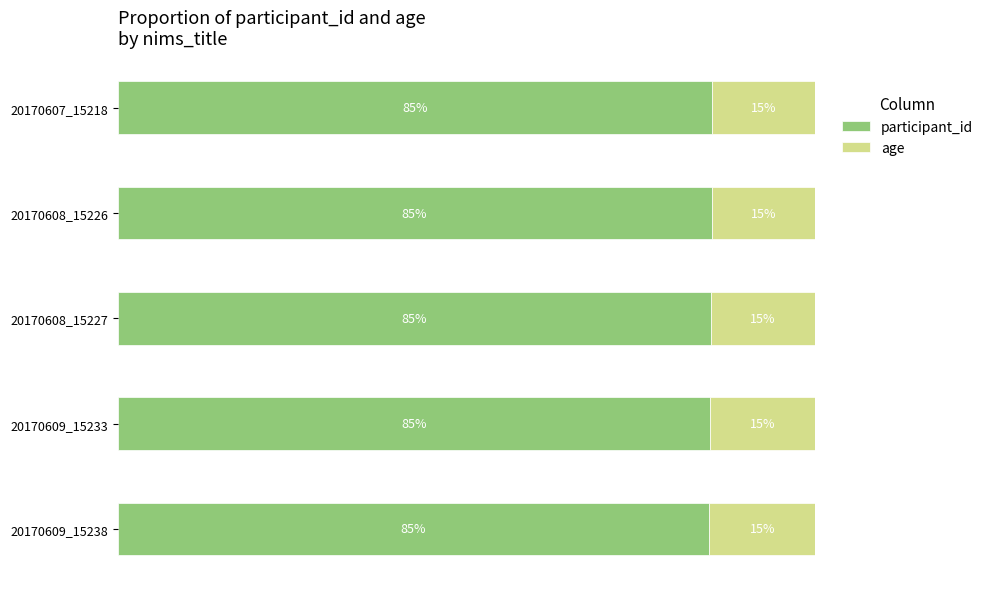

At which label is participant_id closest to 84?

20170609_15238